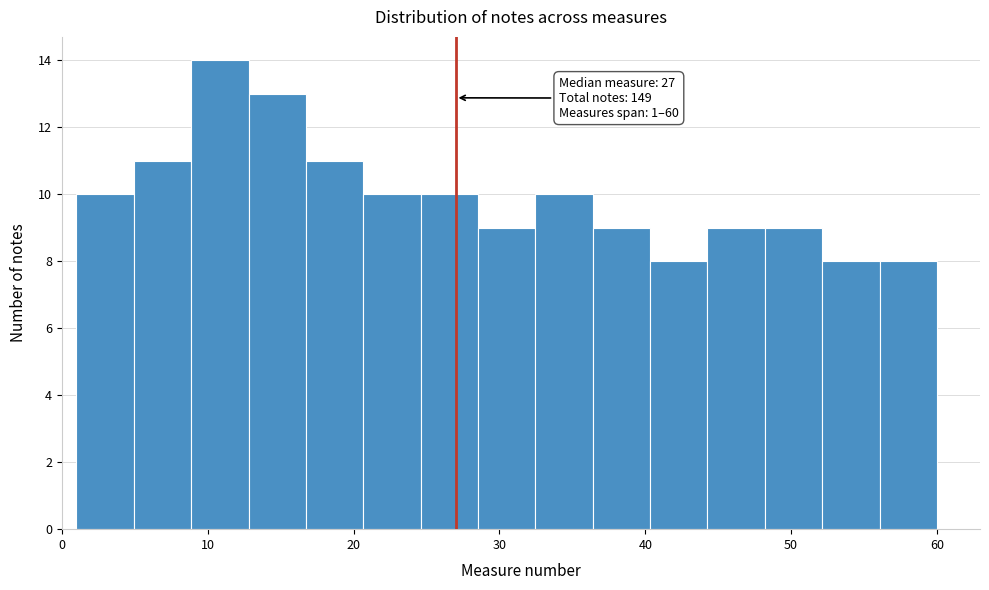

Around what value on the x-axis is the tallest bar? Give the approximate position of its centre, as read against the axis.

11